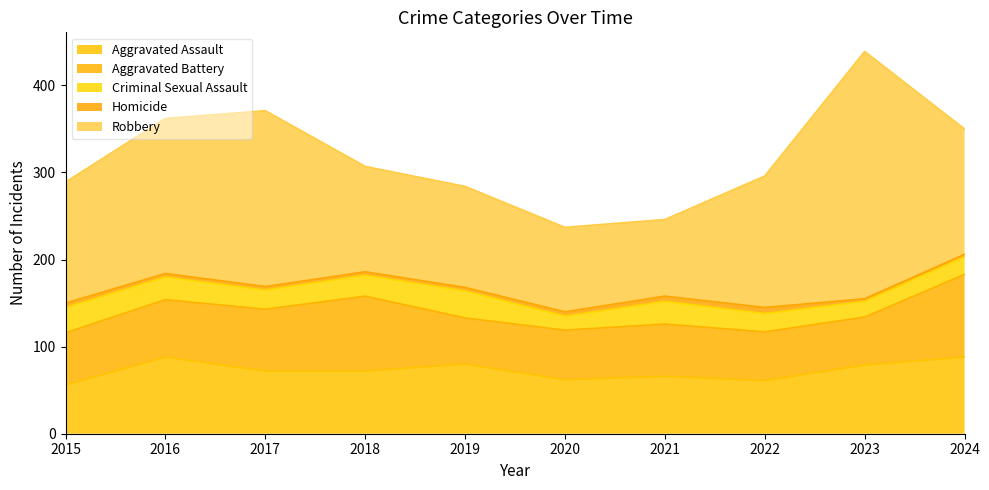

Is it true that Homicide equals 6 at 2021?

True